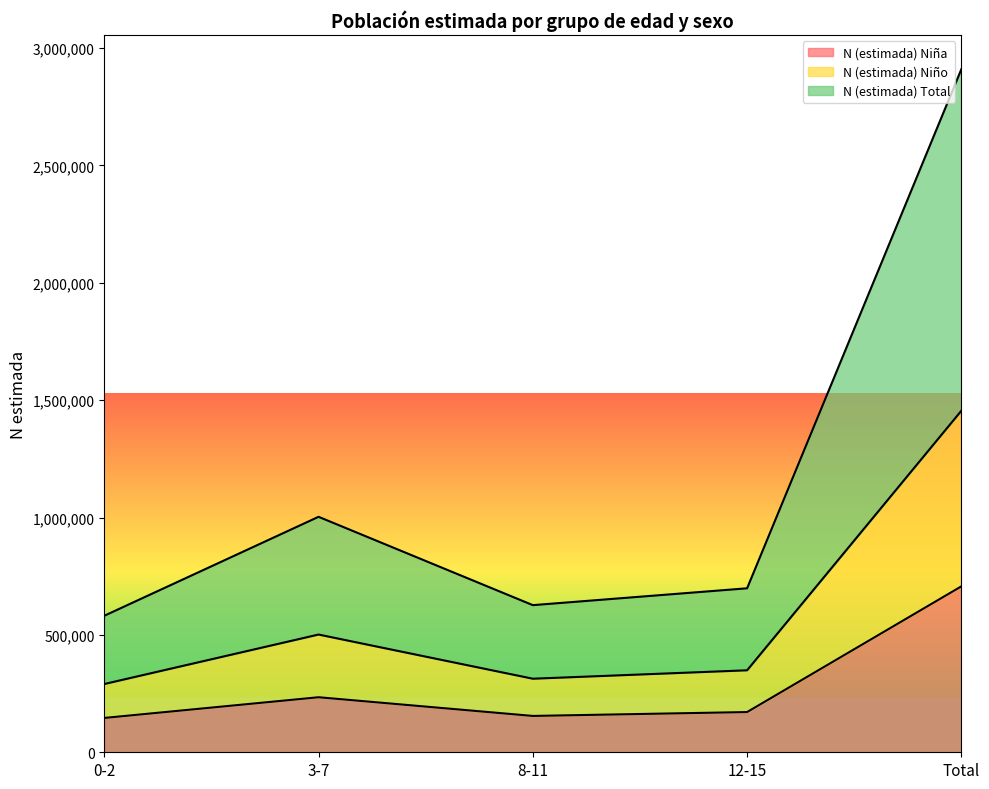

The value of N (estimada) Total at 8-11 is 626810. True or false?

True